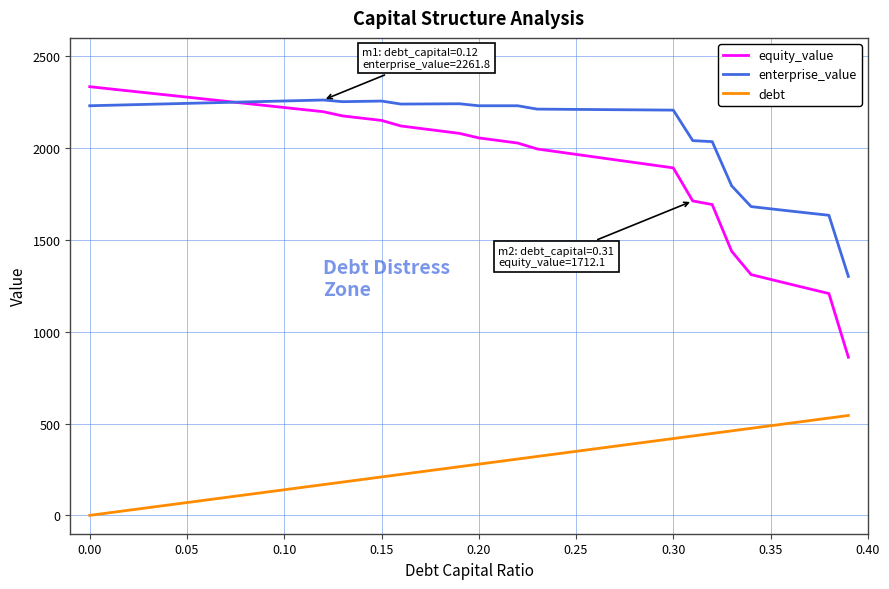

What is the average value of the debt series?

271.9